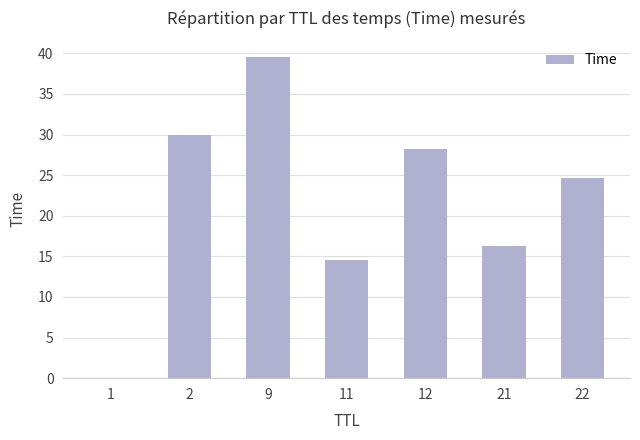

What is the change in value from 1 to 9?

+39.6